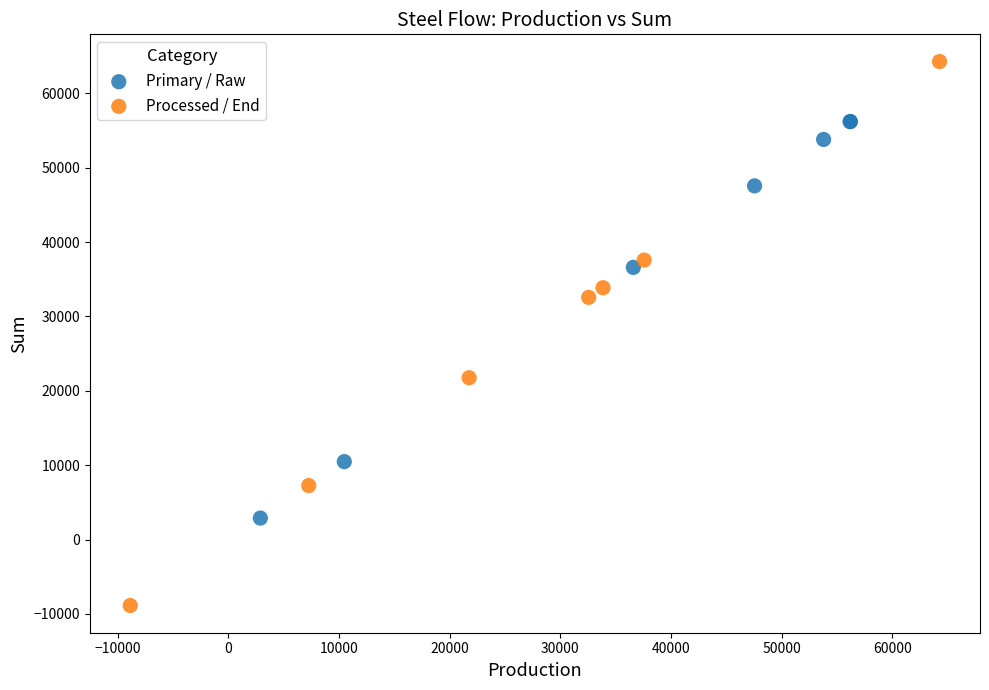

What are all the series names shown in the legend?

Primary / Raw, Processed / End